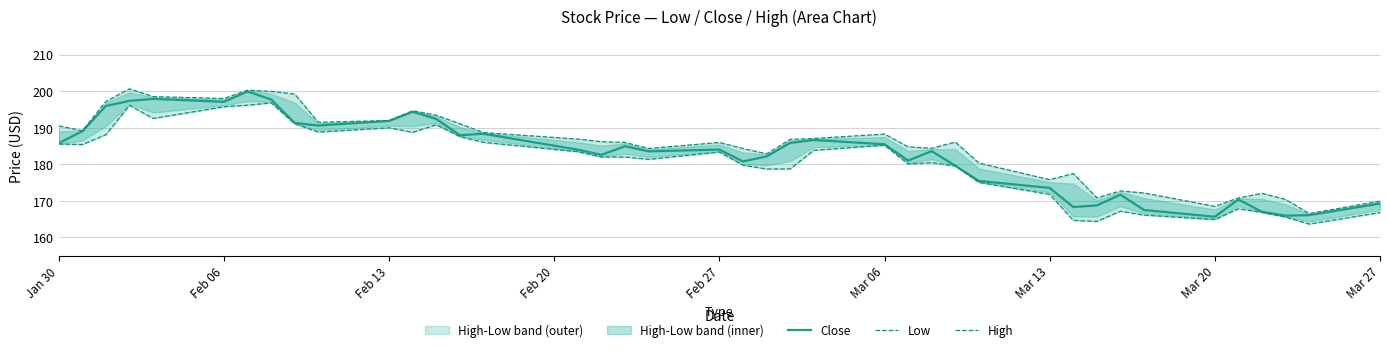

What is the highest value of the Close series?

199.9